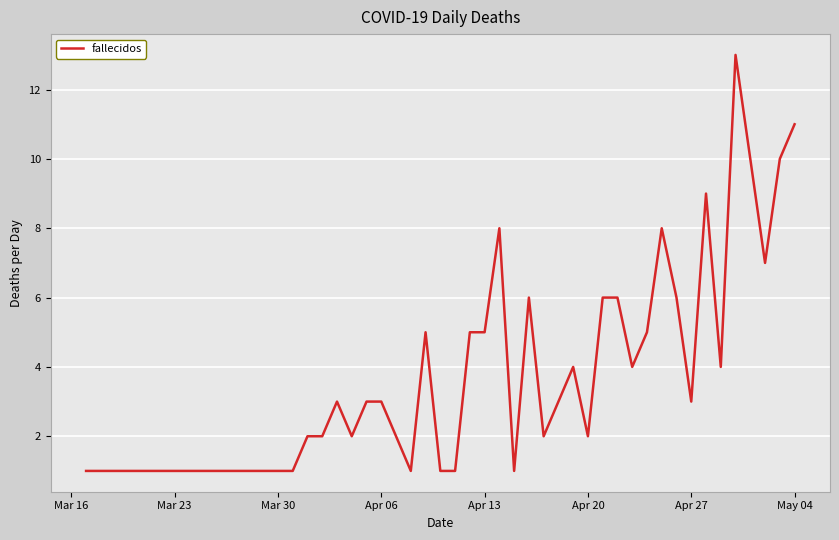

Does the chart display data point markers on the line(s)?

No